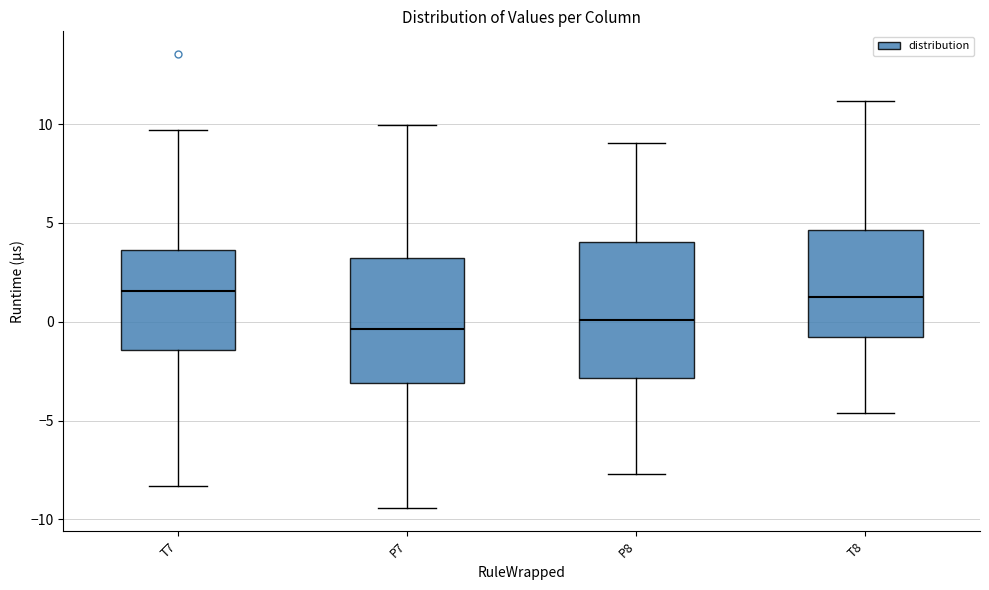

Comparing the boxes themselves (not the whiskers), which one is the tallest?

P8